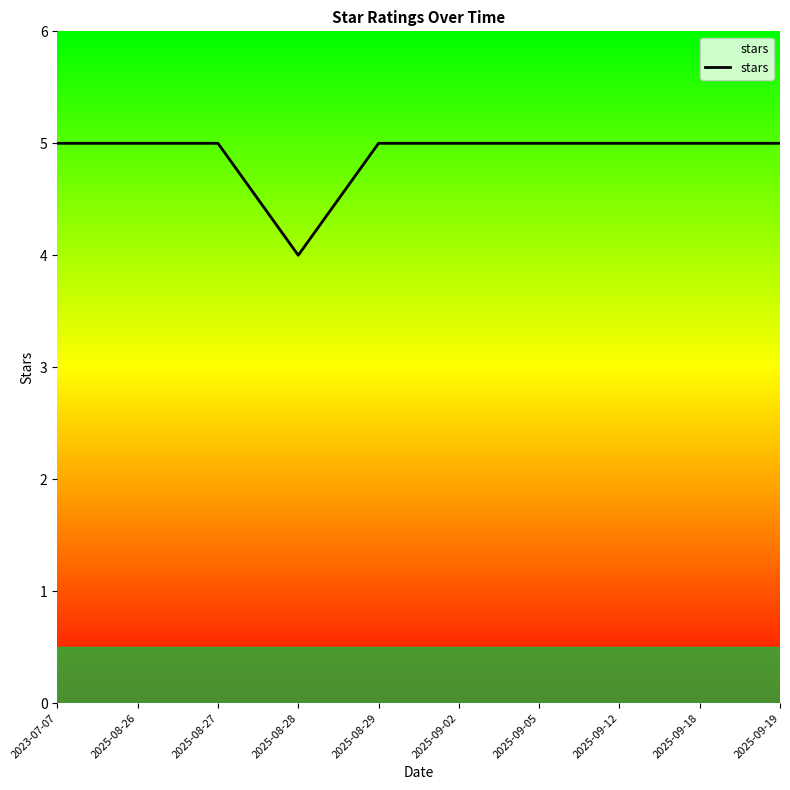

Is it true that the value at 2025-09-19 is 3?

False